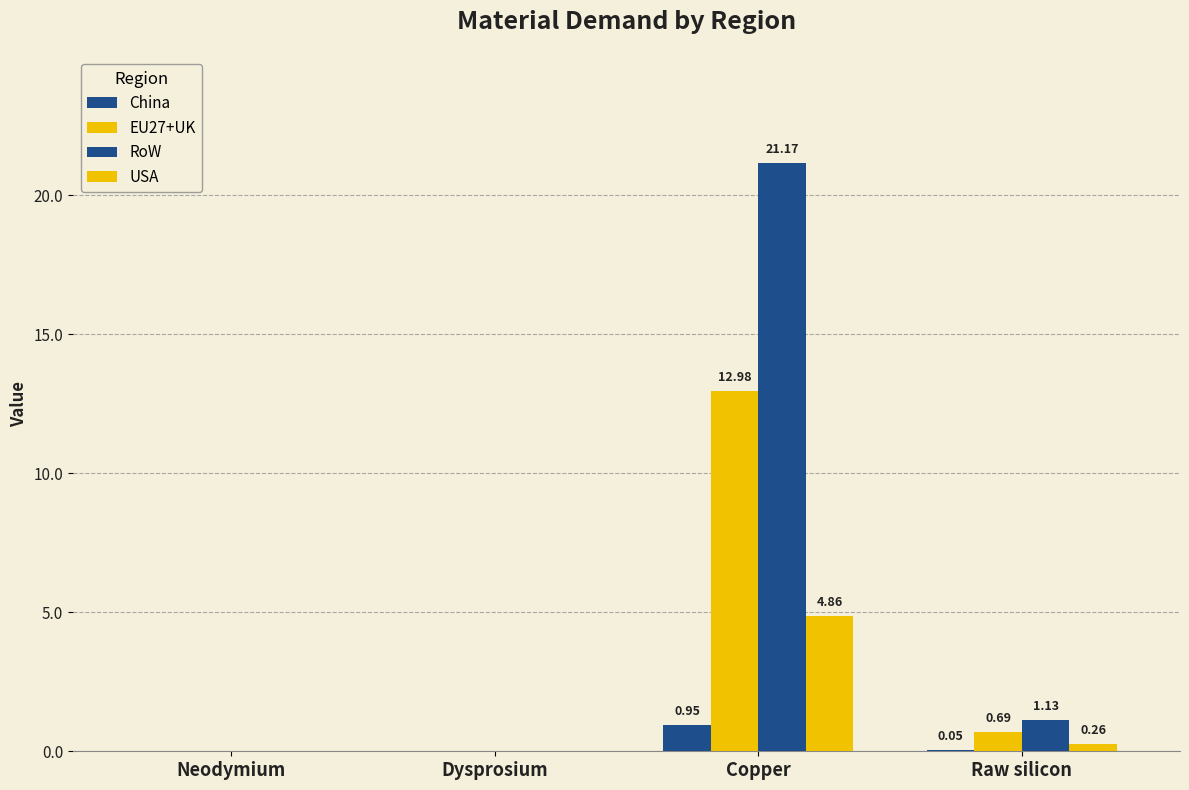

What is the spread (max minus min) of values at Copper?

20.2